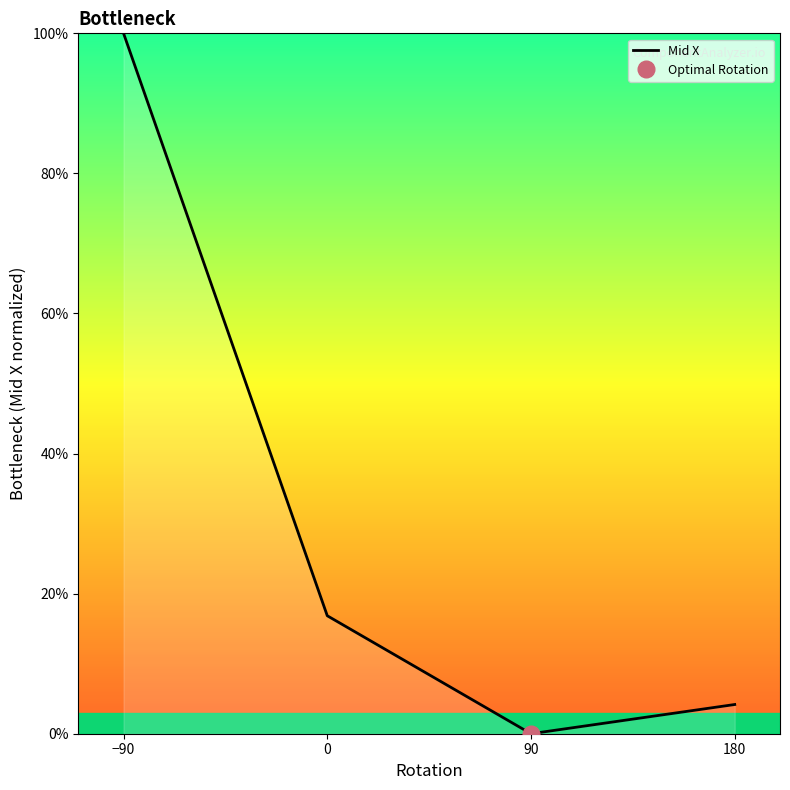

What is the difference between the values at −90 and 90?

100.0